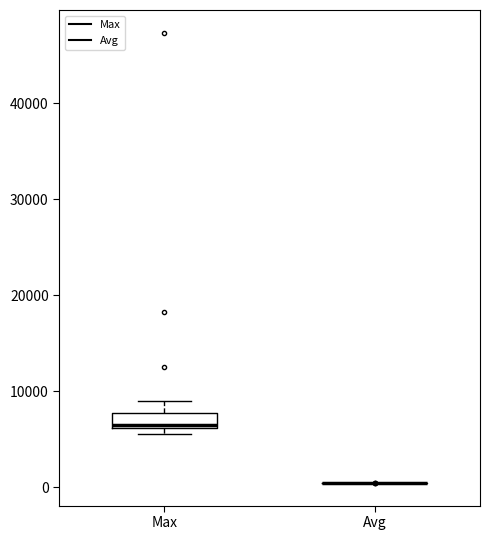

Where is the lower edge of the box for Max on the y-axis? The values are not printed on the chart, so give them approximately, as read against the axis.

6000